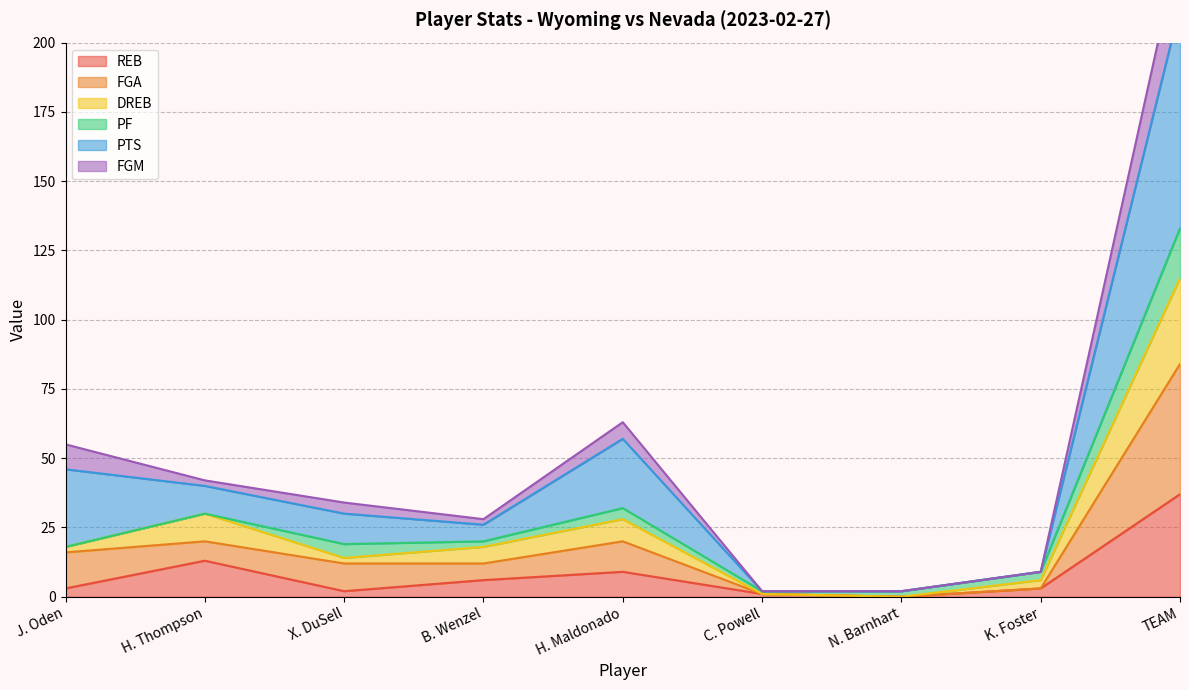

What position from the right is B. Wenzel?

6